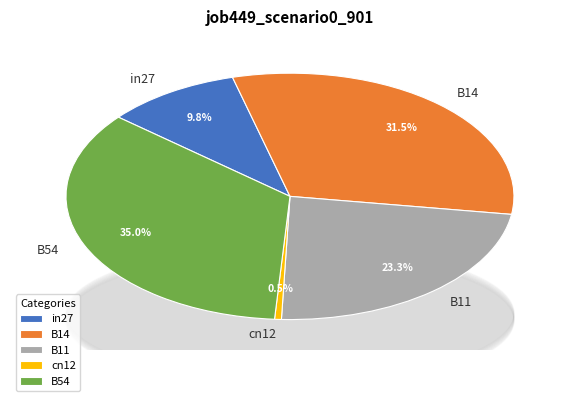

How many slices are in this pie chart?

5